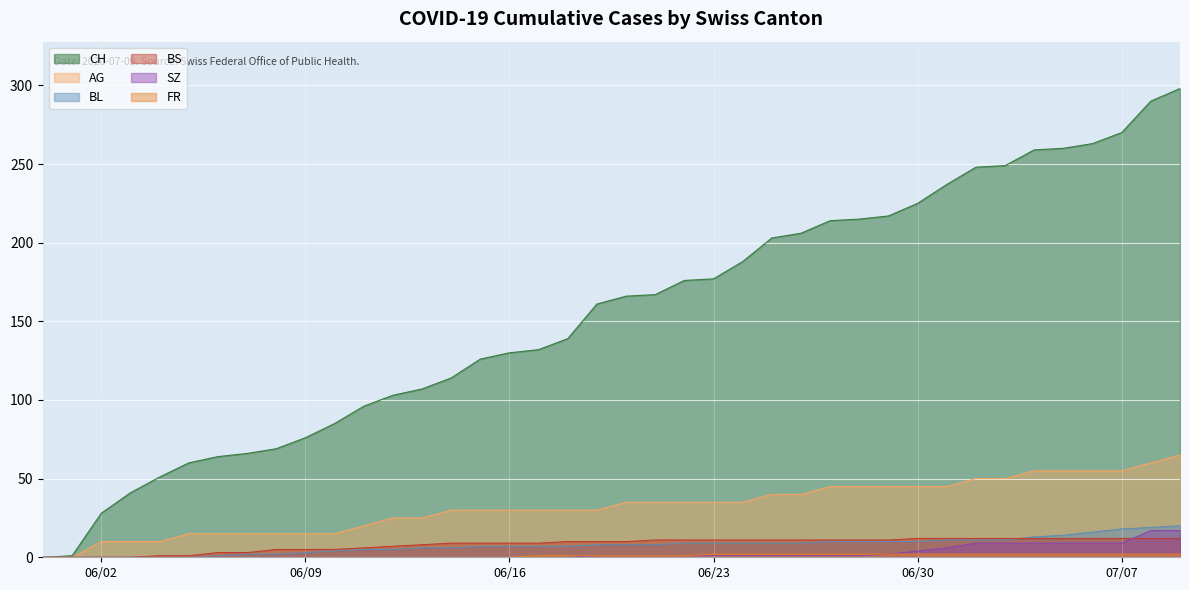

True or false: SZ has more than 0 interior local peaks.

False